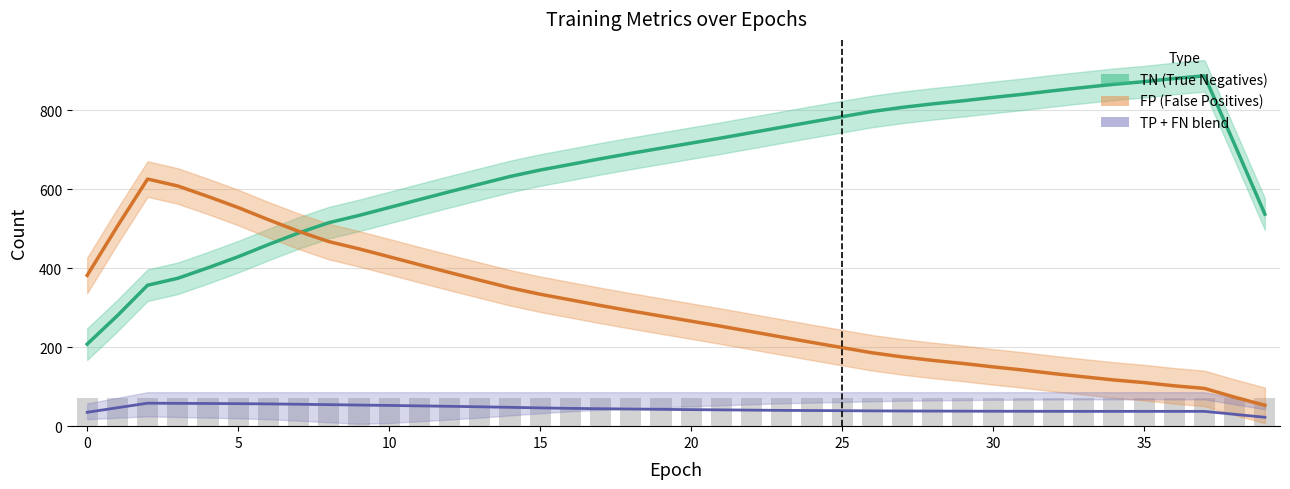

How many data points in FP (False Positives) are less than 279?

20